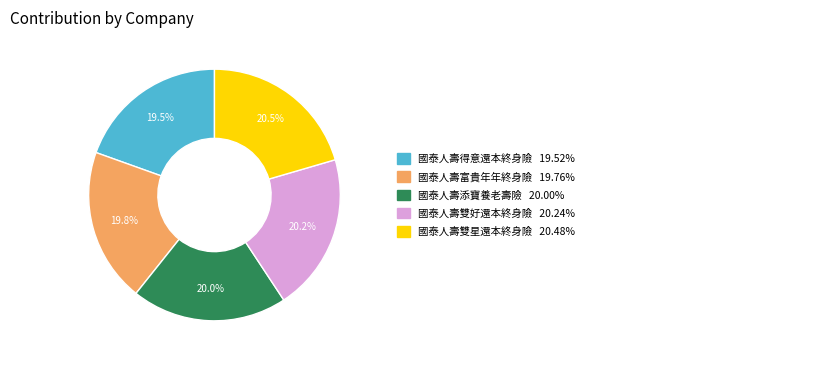

Count the number of slices in the pie.

5